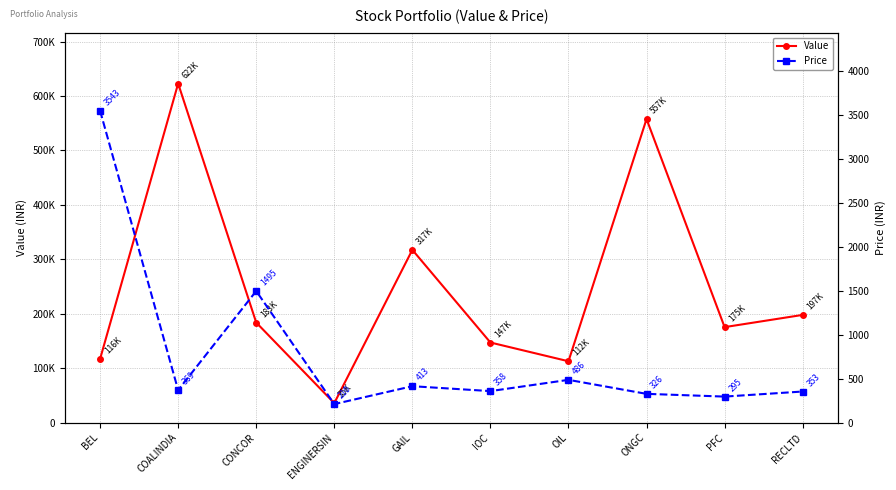

Rank the series by their maximum value, from highest to lowest.

Value, Price